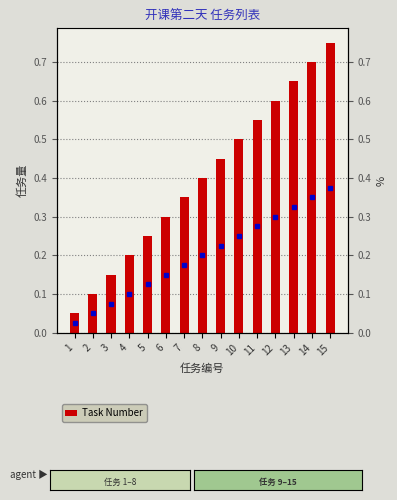

What is the value of the 5th bar from the left?

0.2